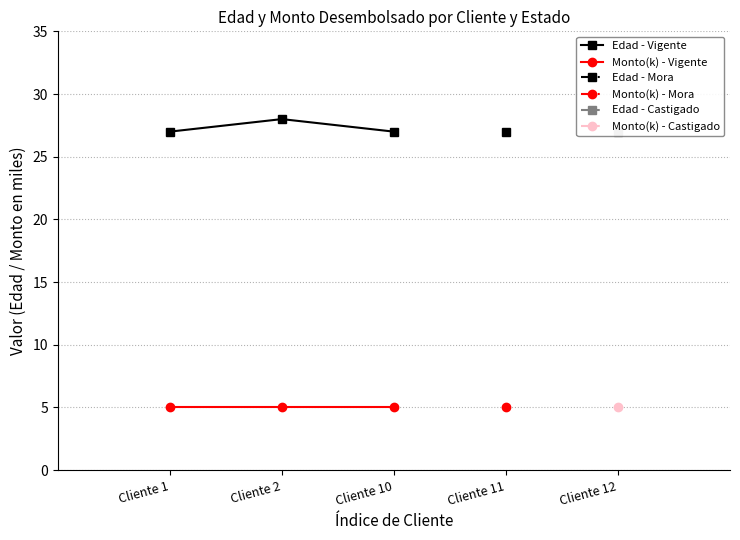

Which has a higher value, Cliente 10 or Cliente 2?

Cliente 2